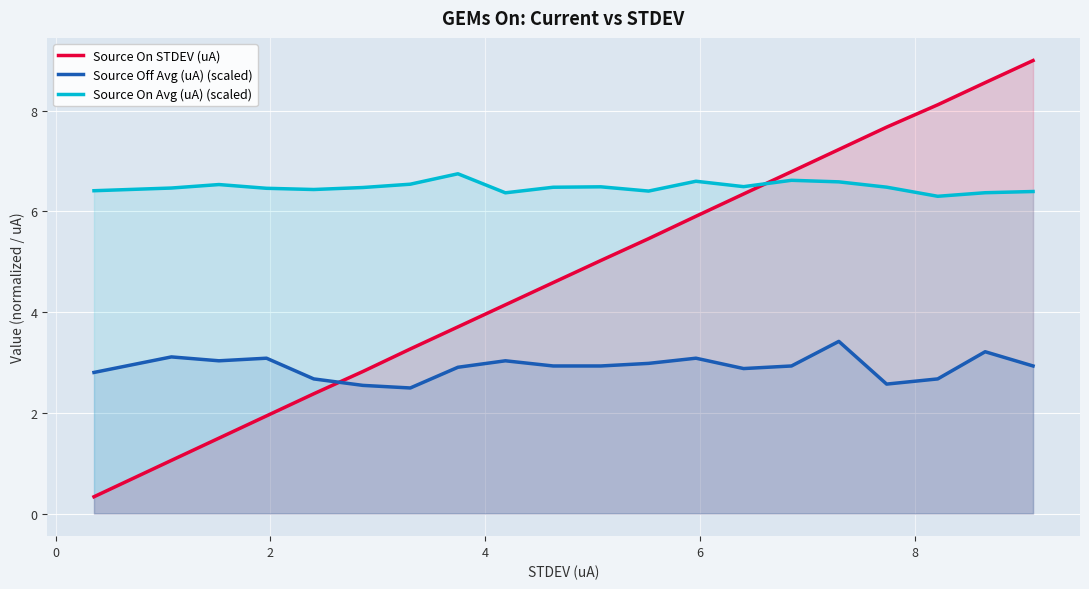

What is the average value of the Source On STDEV (uA) series?

4.8